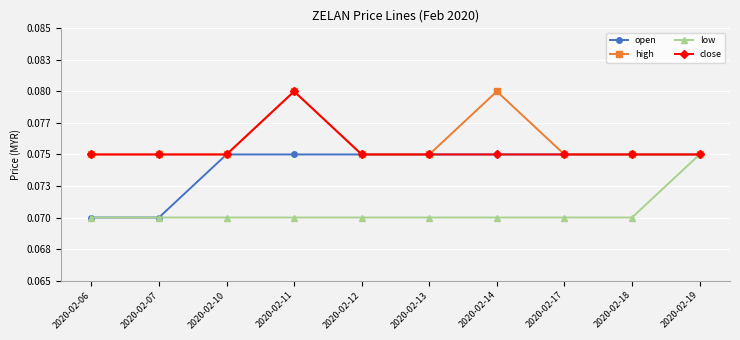

Does the chart have visible grid lines?

Yes